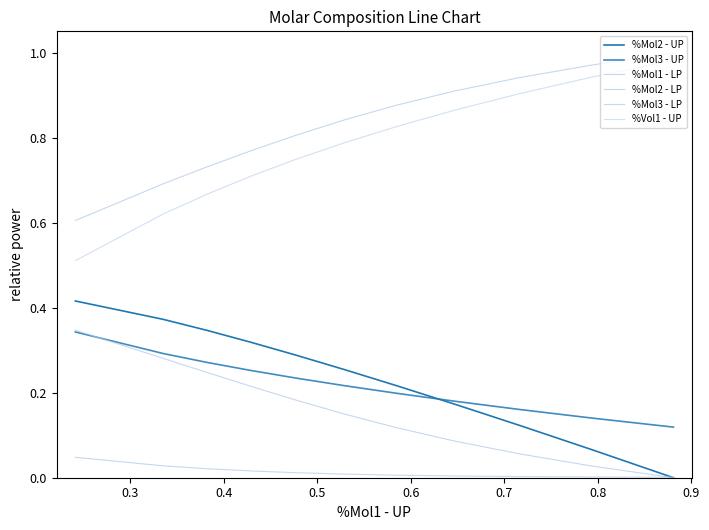

Is this an area chart (filled region under the line)?

No